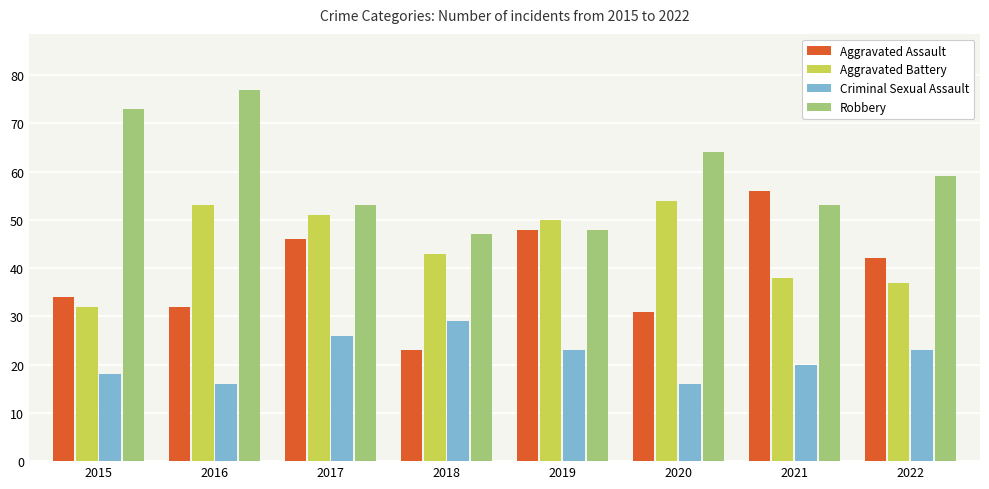

What is the approximate value of Aggravated Assault at 2015?

34